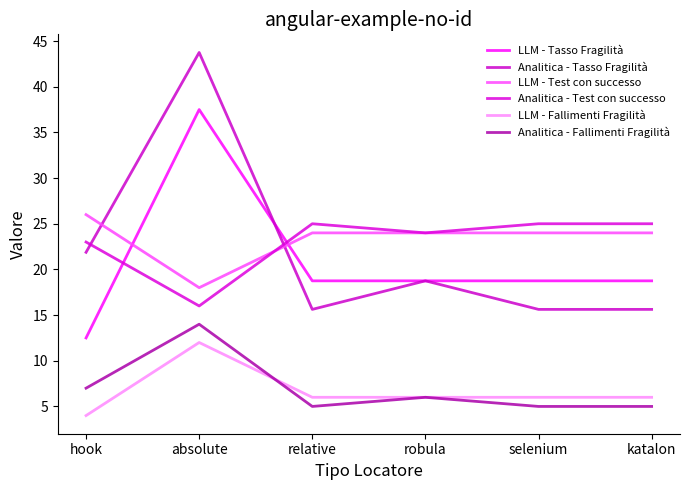

True or false: LLM - Tasso Fragilità and LLM - Test con successo intersect in this chart.

True